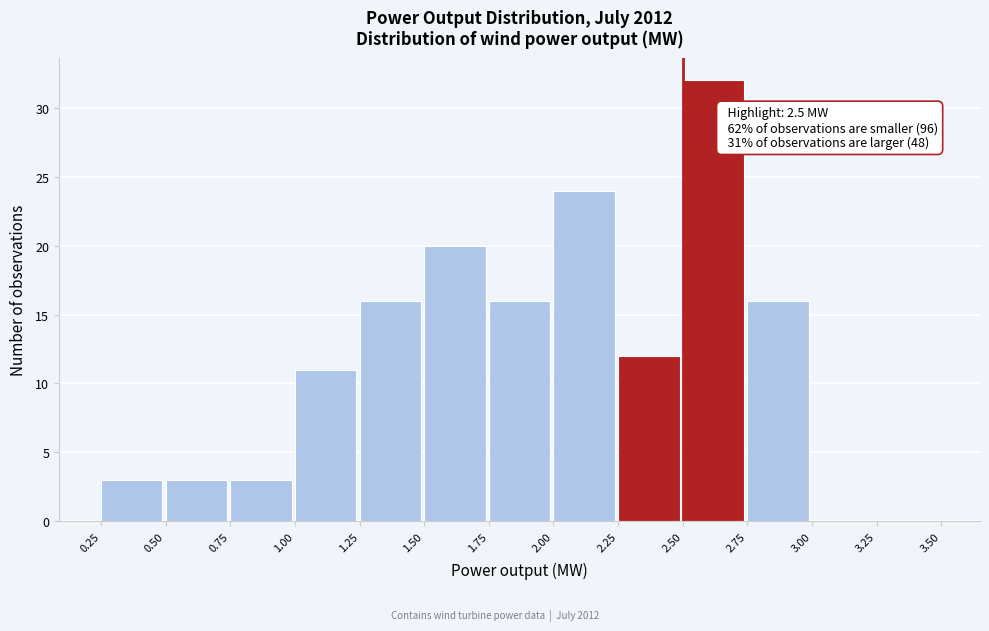

Which range on the x-axis has the tallest bar?

2.50 to 2.75